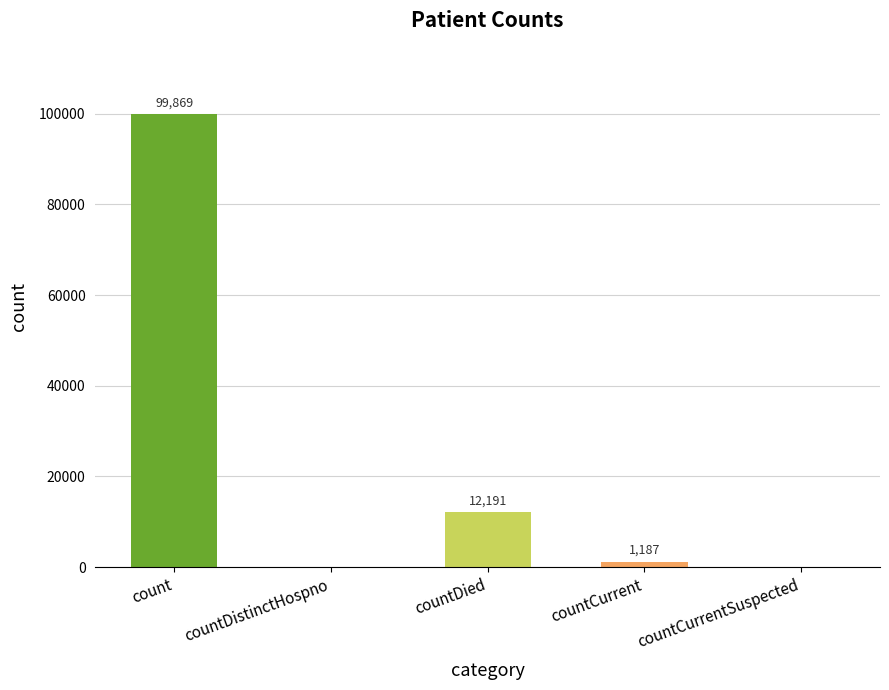

At which label does the data first exceed 1187?

count